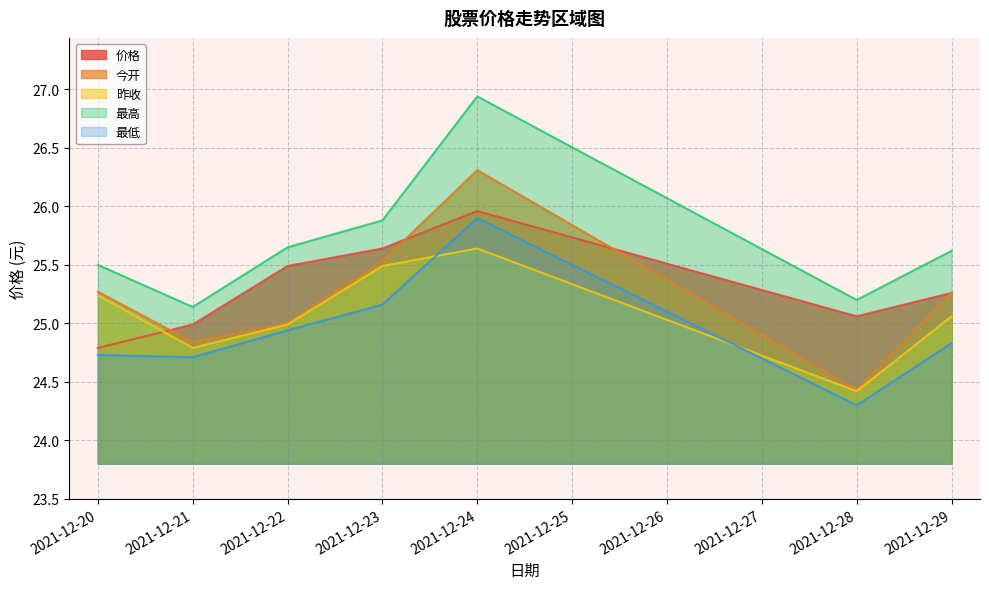

Is it true that 最低 equals 25.9 at 2021-12-24?

True